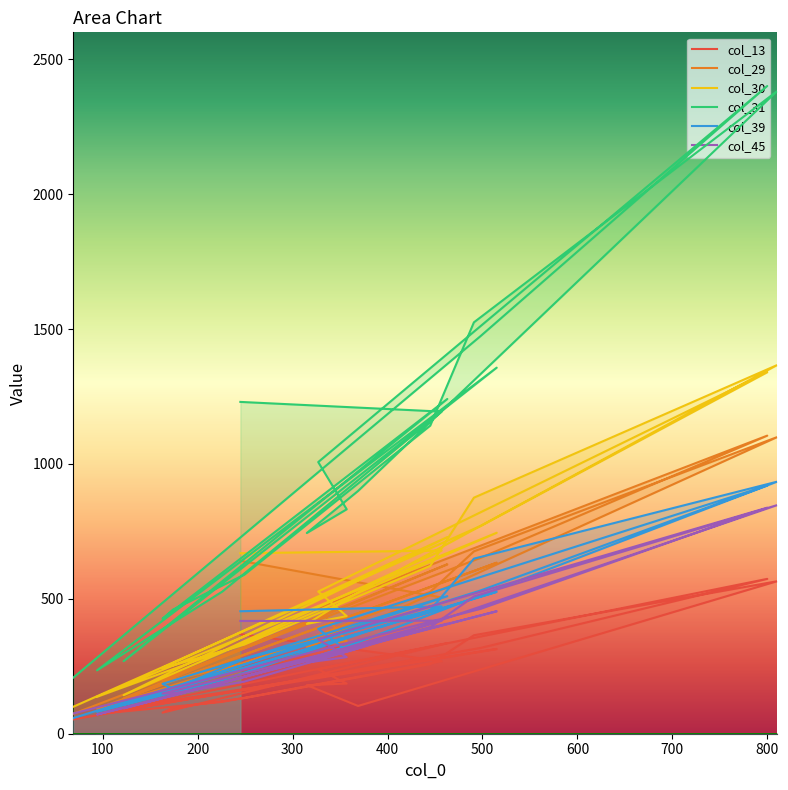

Reading left to right, extract all data points from this chart.

col_13: 369	269	118	73	314	95	336	78	96	132	258	365	565	103	180	186	239	574	318	53
col_29: 641	505	236	93	634	131	628	198	199	260	526	676	1099	394	322	344	466	1105	652	74
col_30: 669	679	306	137	745	143	729	244	253	330	622	875	1366	524	407	436	527	1340	770	100
col_31: 1230	1194	527	235	1357	269	1241	426	460	589	1142	1525	2381	900	744	832	1007	2401	1474	208
col_39: 454	472	199	81	526	107	510	185	166	277	458	649	934	339	274	308	389	920	531	58
col_45: 418	419	188	71	454	94	408	149	150	193	395	509	847	316	264	284	350	838	463	75